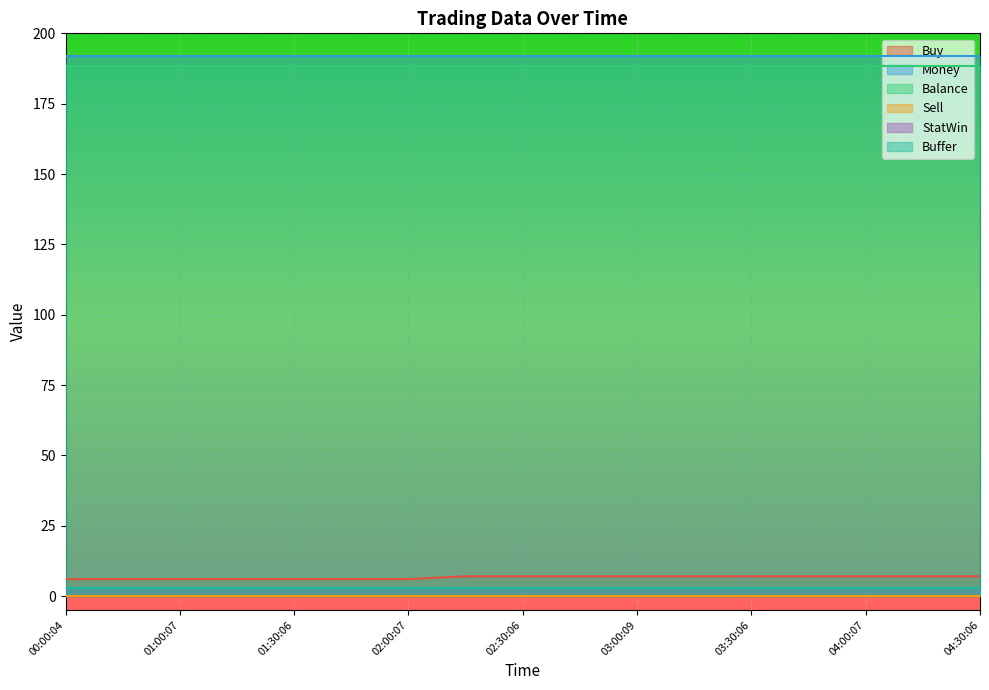

True or false: StatWin has a value of 5.1 at 01:00:07.

False